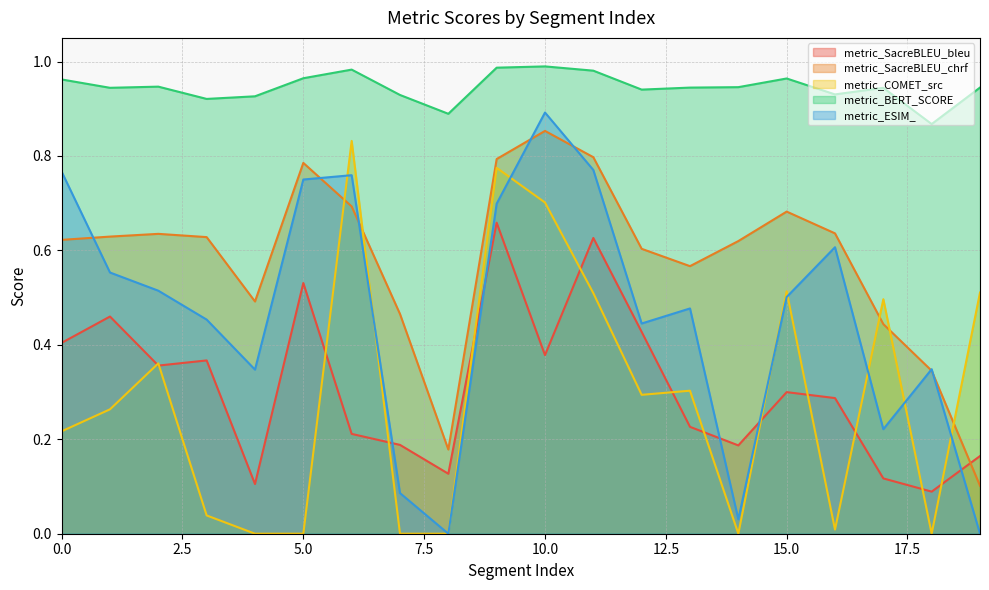

True or false: metric_SacreBLEU_bleu and metric_BERT_SCORE intersect in this chart.

False